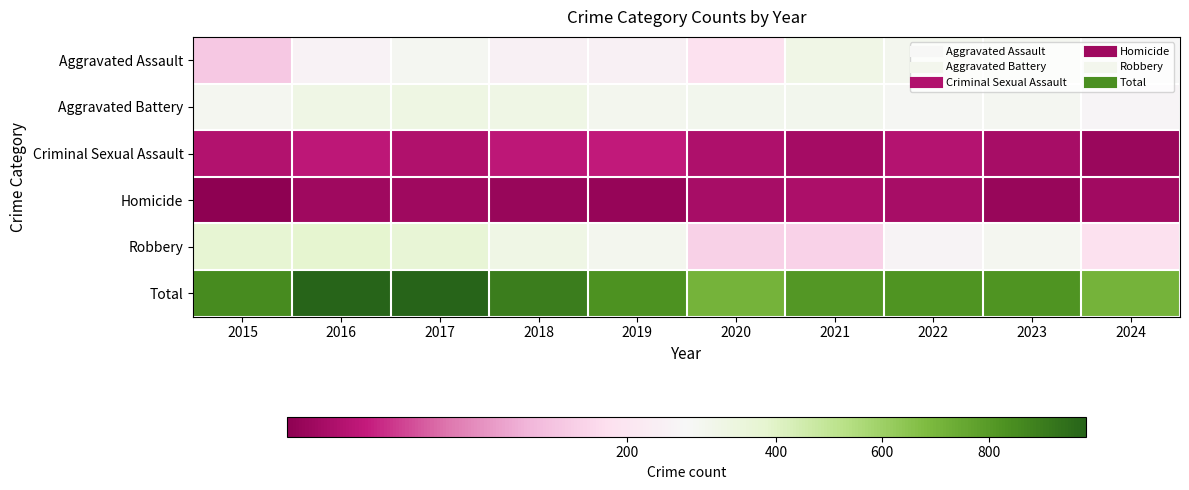

Rank the series at 2023 from lowest to highest value.

Homicide, Criminal Sexual Assault, Aggravated Battery, Robbery, Aggravated Assault, Total